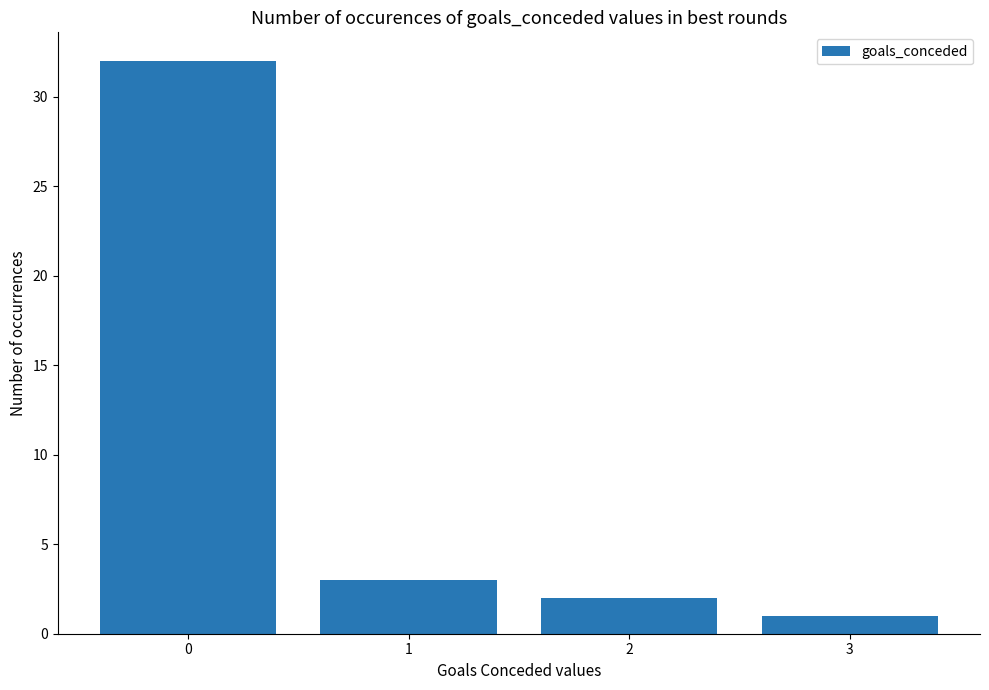

Reading right to left, what are all the values shown in this chart?

1	2	3	32